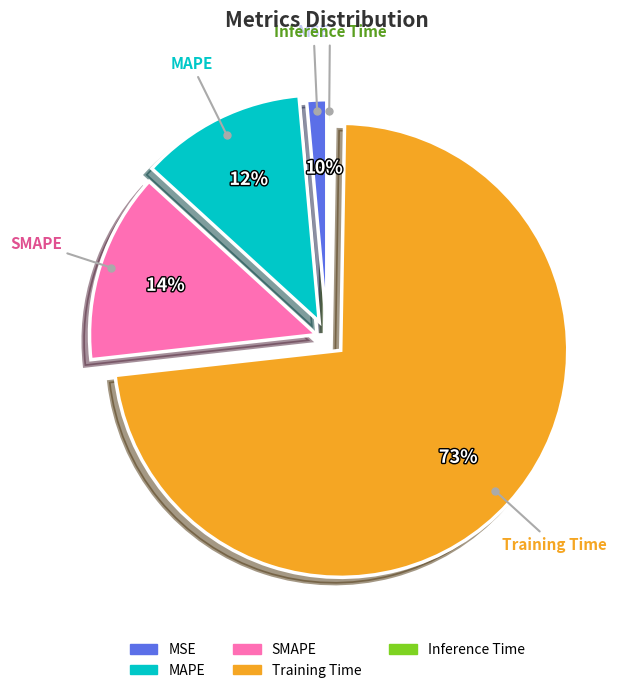

Is MAPE the majority of the pie?

No